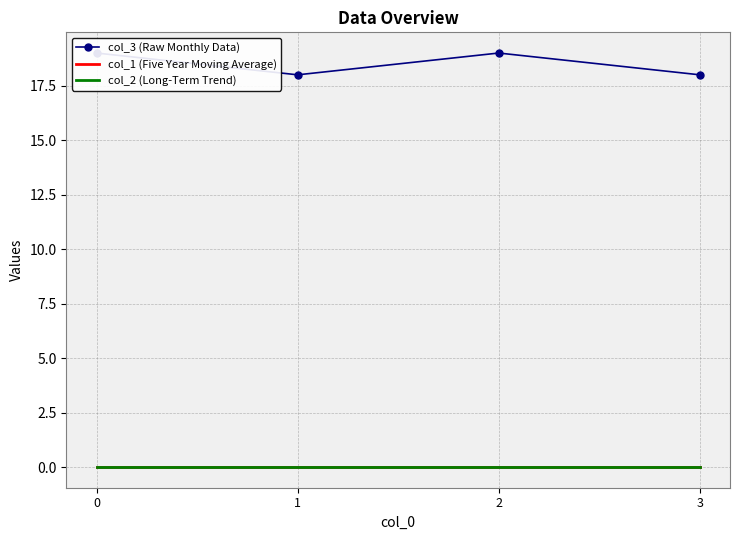

Reading right to left, list all the values displayed in this chart.

col_3 (Raw Monthly Data): 18	19	18	19
col_1 (Five Year Moving Average): 0	0	0	0
col_2 (Long-Term Trend): 0	0	0	0